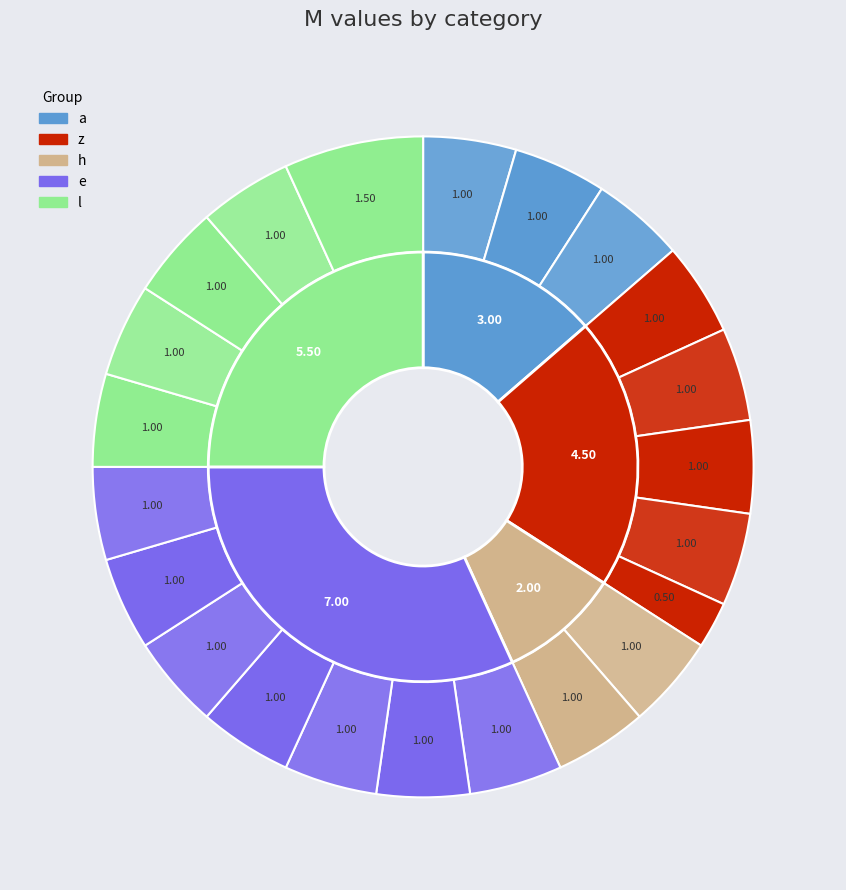

Is it true that 4 is 1% of the pie?

False